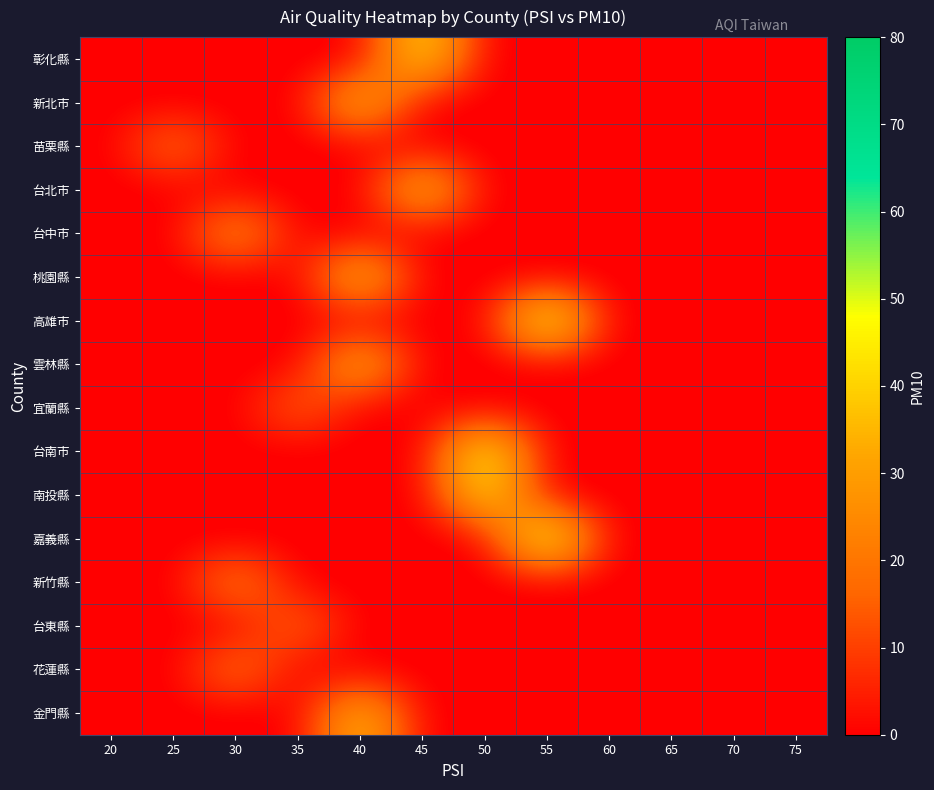

At which category is the sum across all series the highest?

40